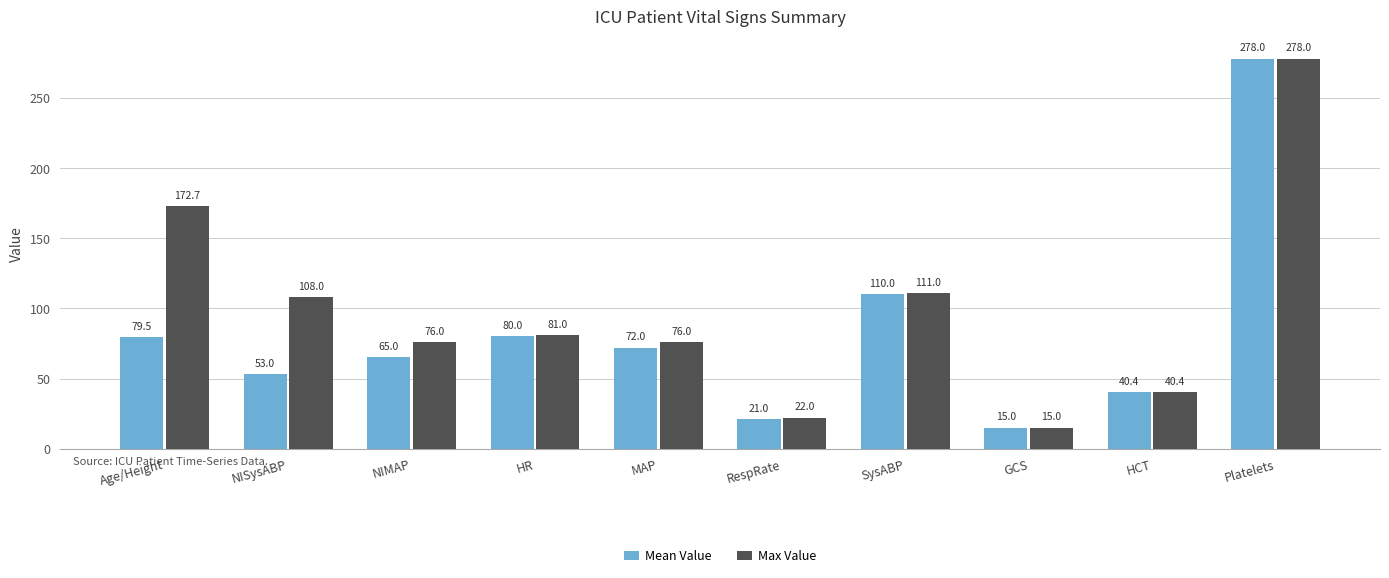

Count the number of data series in this chart.

2